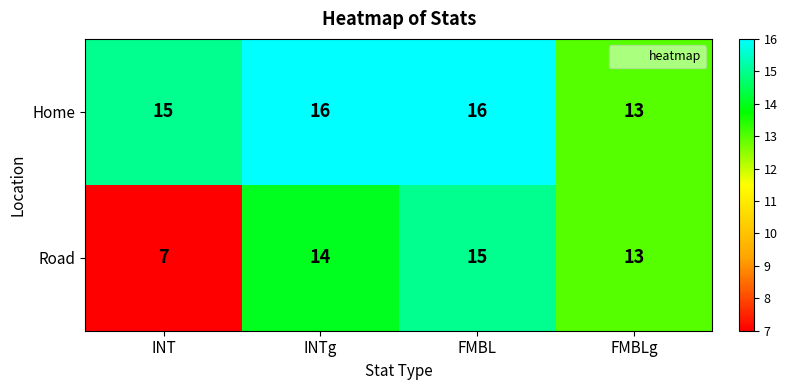

At which label is Road closest to 11?

FMBLg